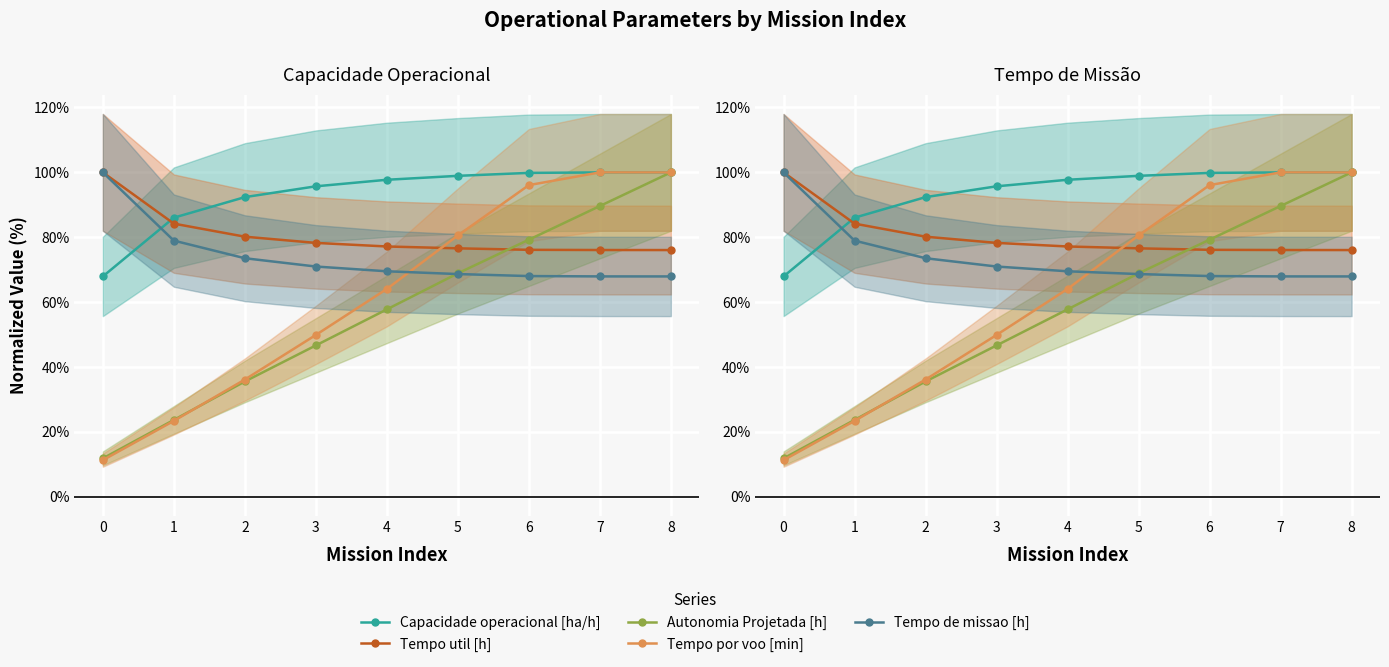

At which category is the sum across all series the highest?

8